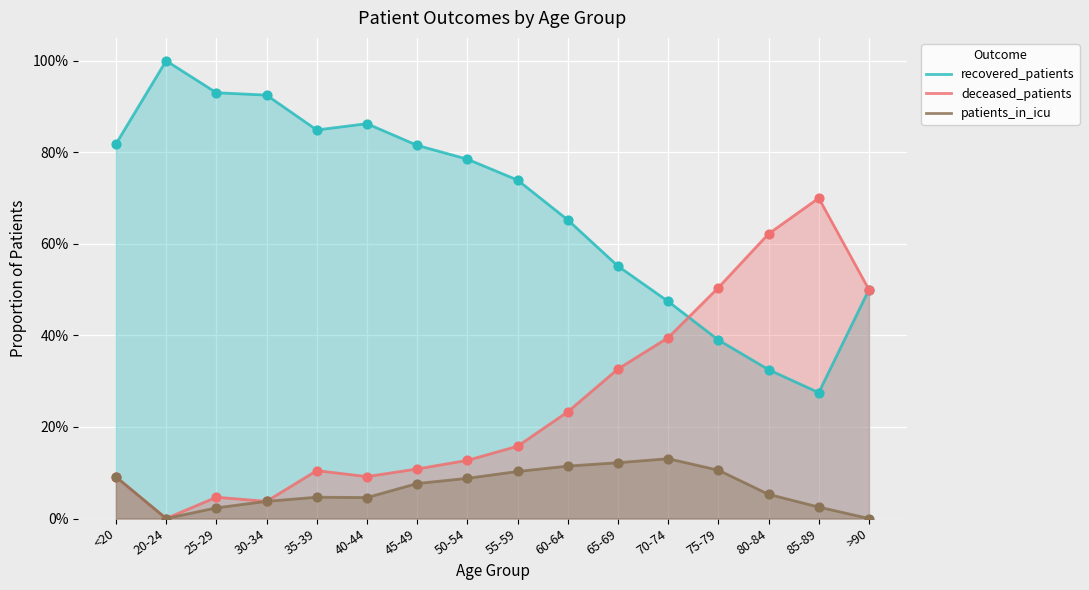

What are all the series names shown in the legend?

recovered_patients, deceased_patients, patients_in_icu